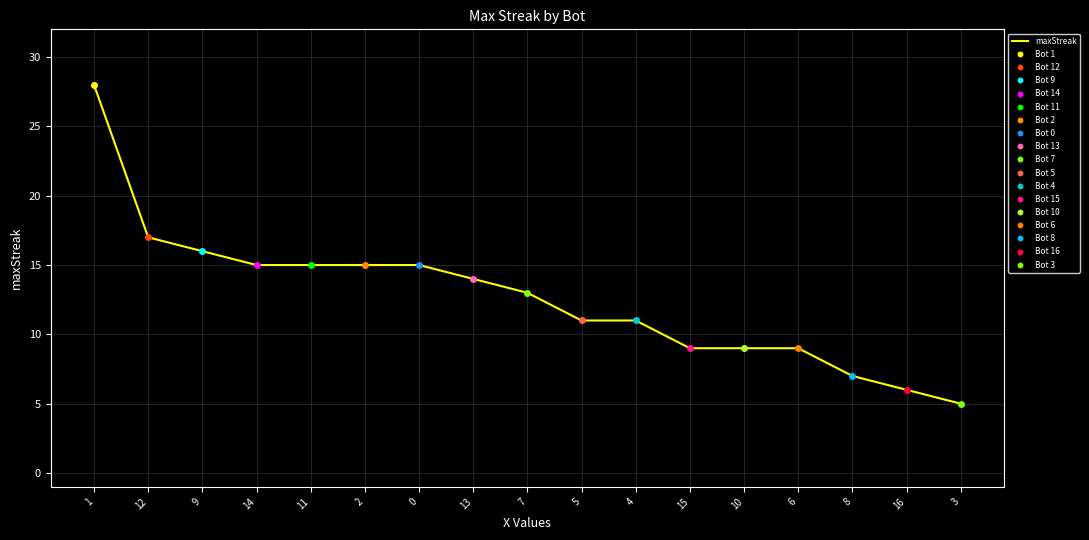

What is the label of the 10th point from the right?

13